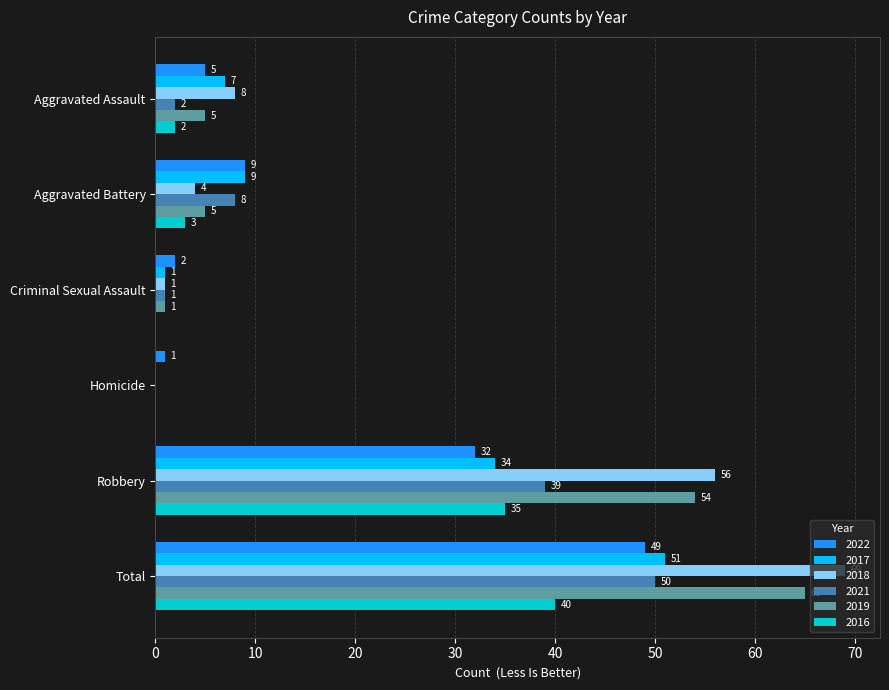

What is the sum of the 2022 values at Total and Aggravated Battery?

58